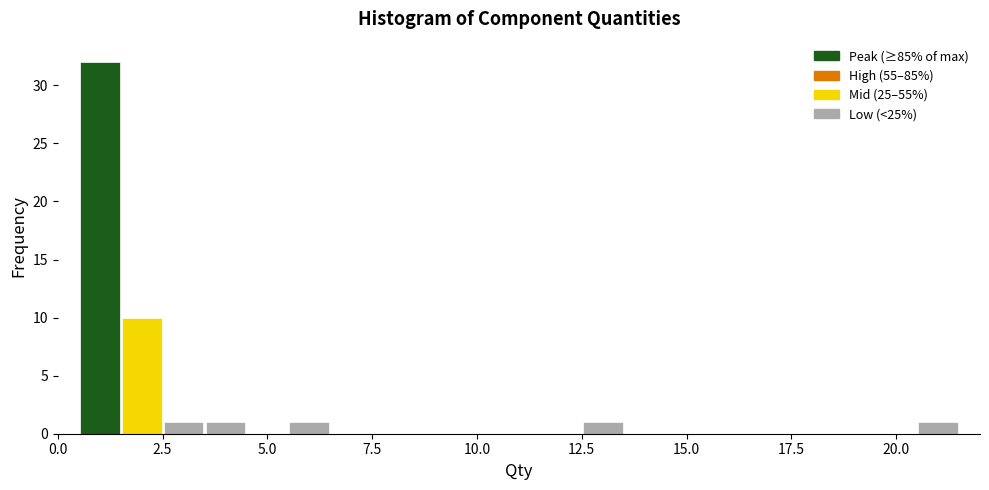

Around what value on the x-axis is the tallest bar? Give the approximate position of its centre, as read against the axis.

1.0